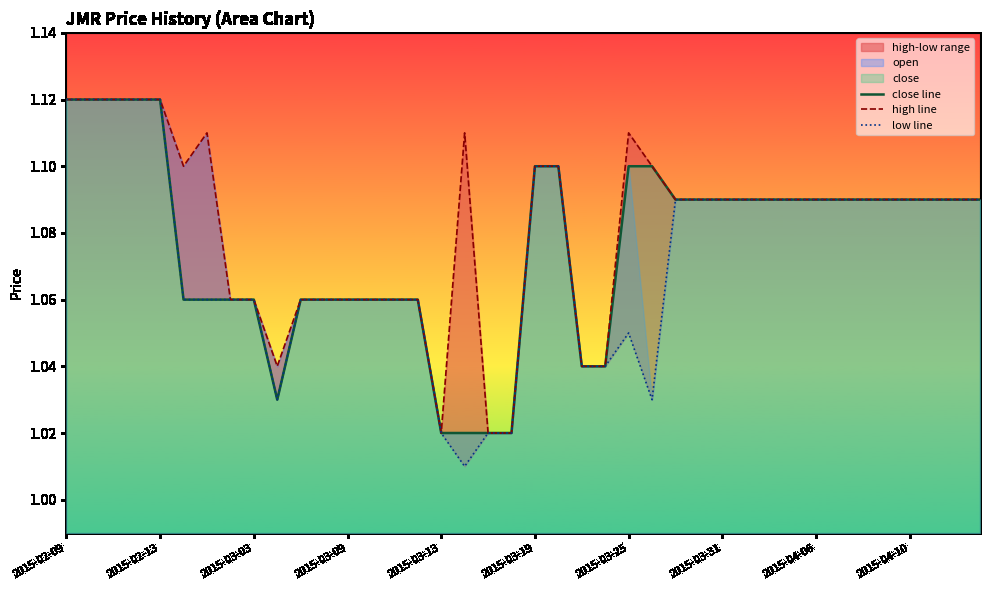

True or false: high line and low line cross at least once.

False